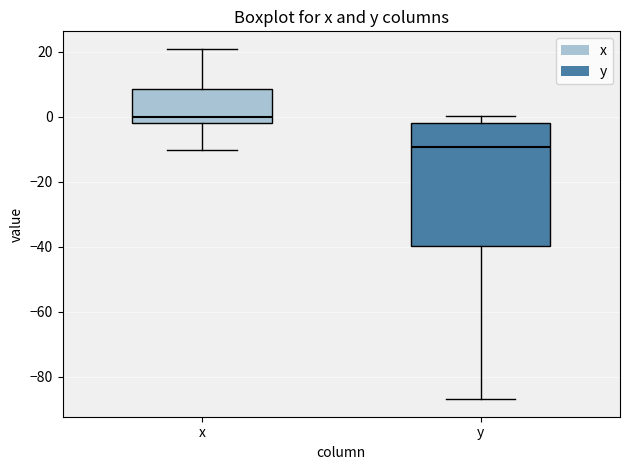

Which box's median line is the lowest?

y